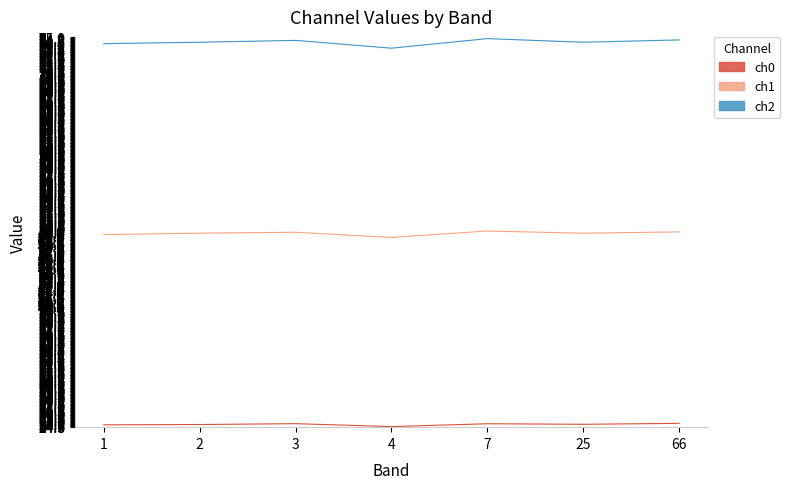

What is the spread (max minus min) of values at 2?

49.6